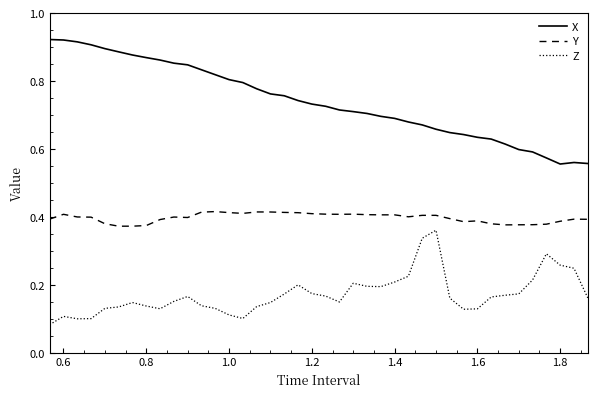

List the series in order of their overall mean, lowest first.

Z, Y, X